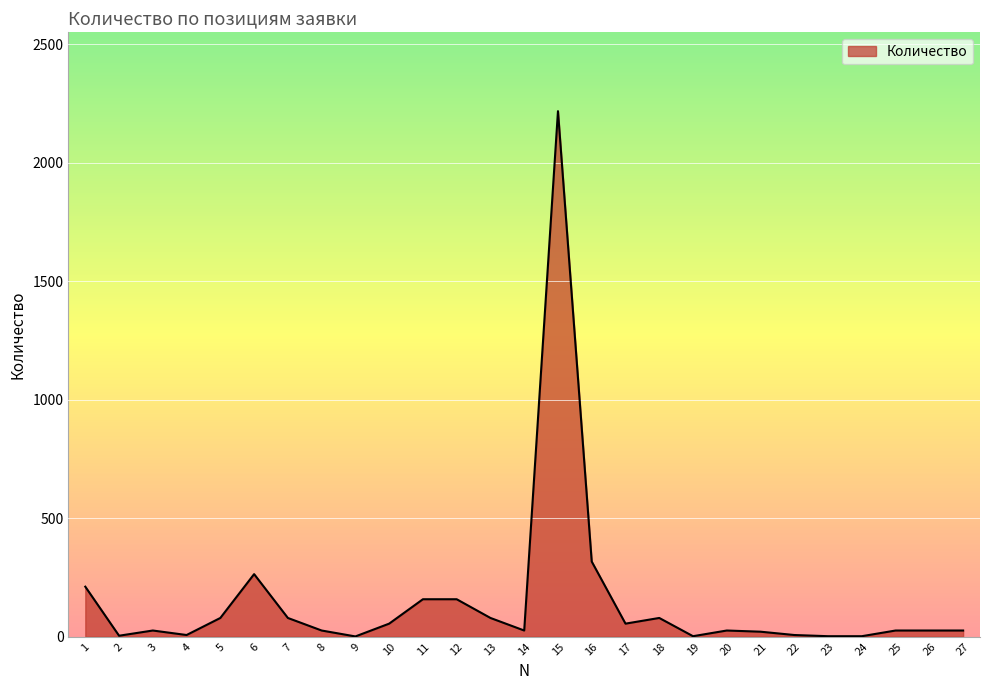

What is the maximum value shown in the chart?

2218